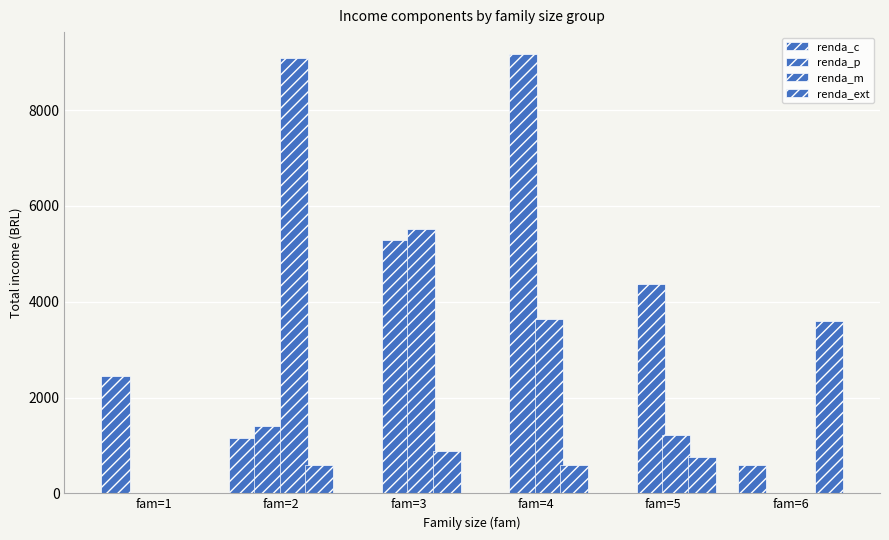

At which label does renda_ext first exceed 750?

fam=3